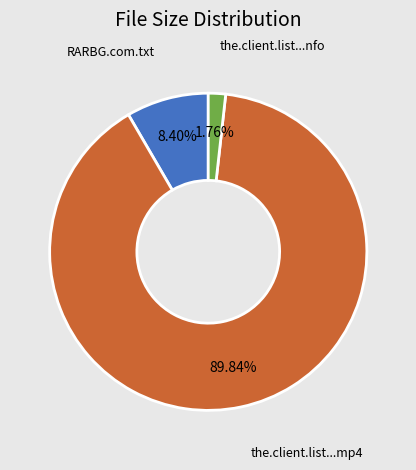

How many slices are in this pie chart?

3